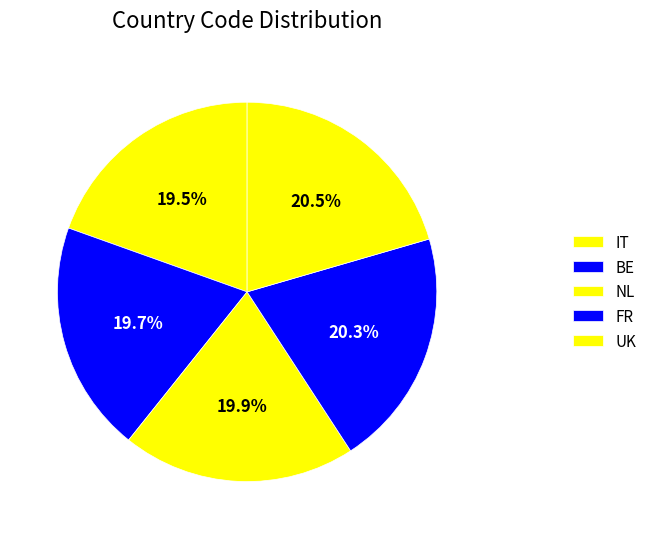

To the nearest percent, what percentage of the pie is FR?

20%